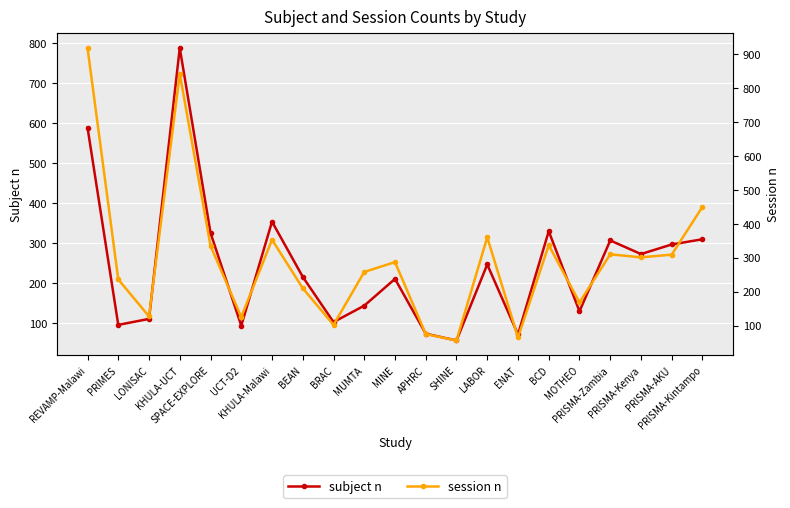

What position from the right is BEAN?

14